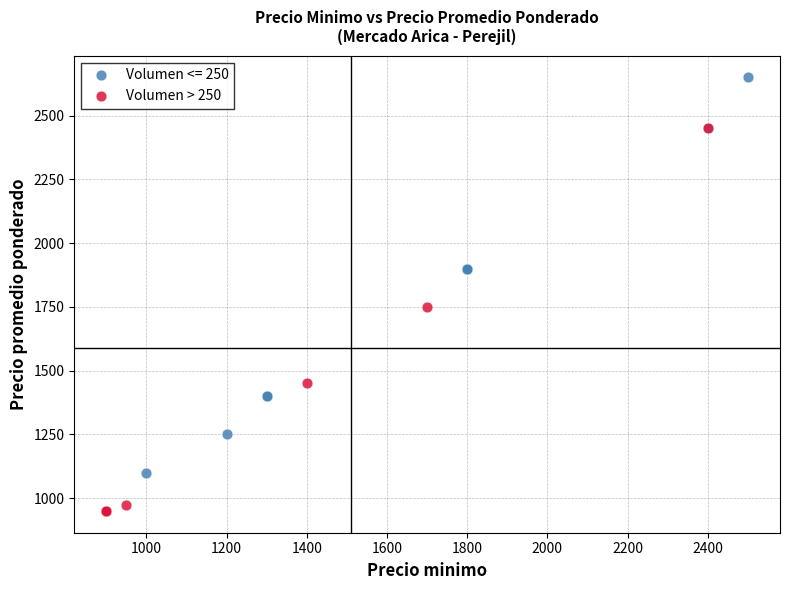

Which series contains the highest Y value?

Volumen <= 250